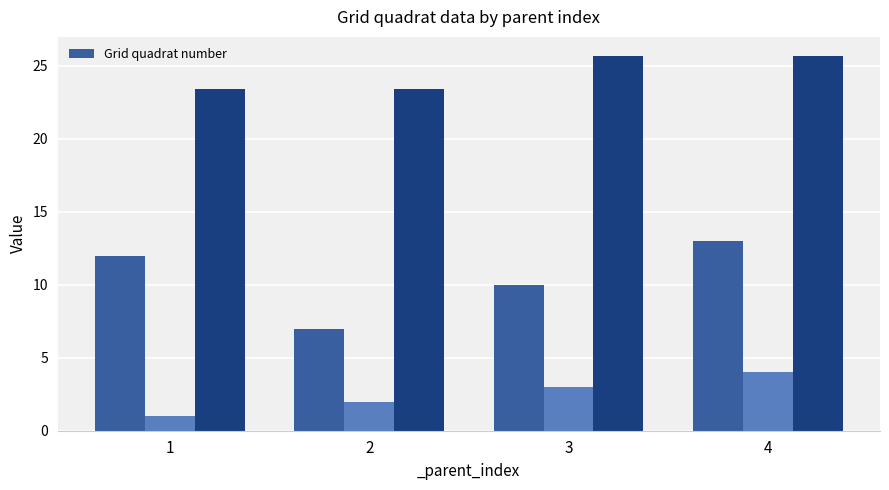

Is it true that the value at 2 is 10?

False